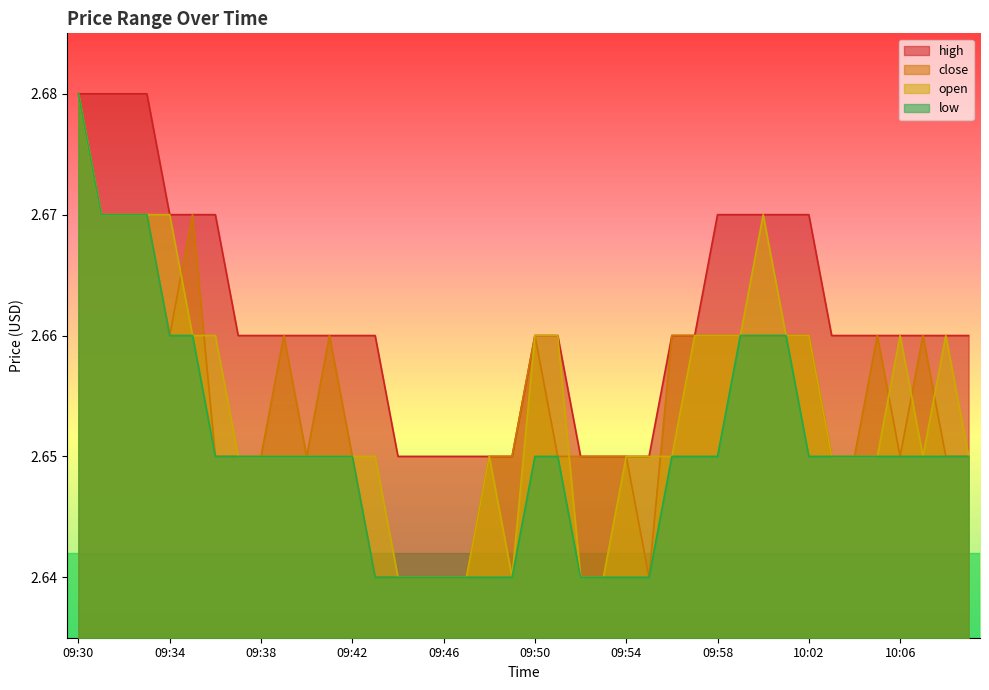

The value of open at 09:43 is 0.8. True or false?

False